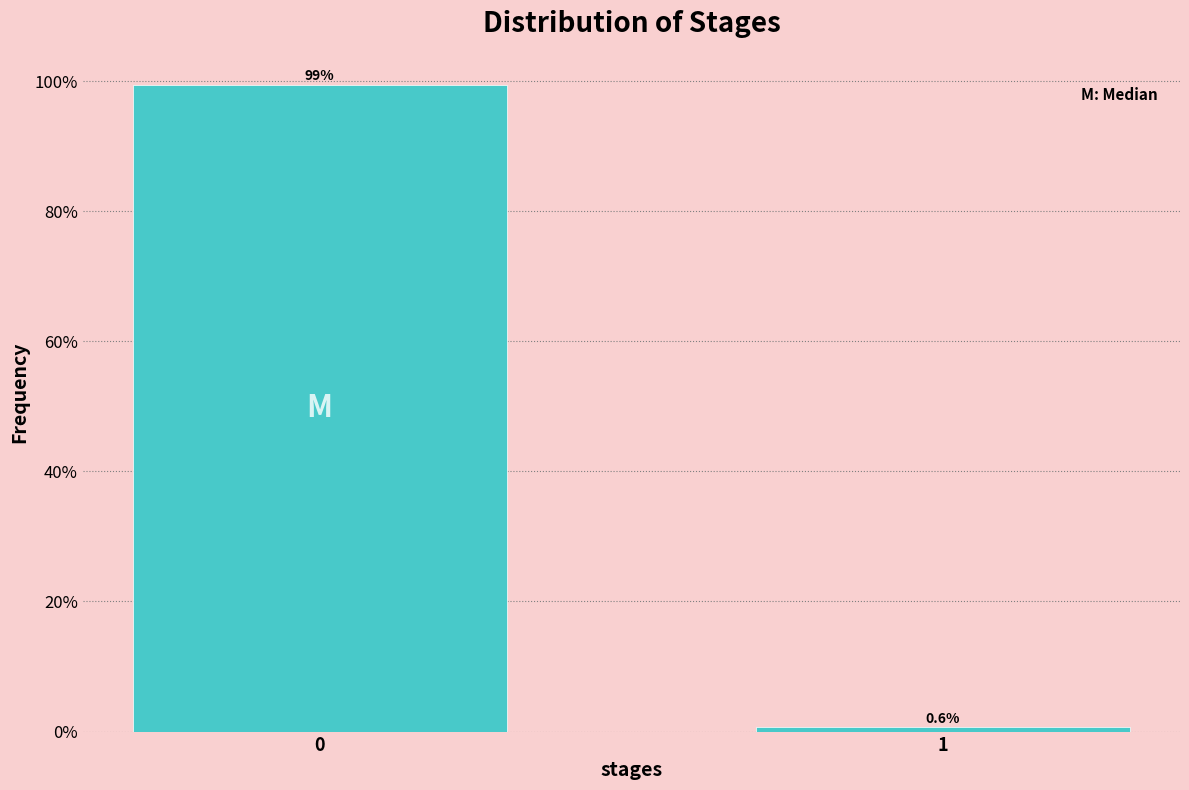

Reading left to right, list all the values displayed in this chart.

0=99.4	1=0.6